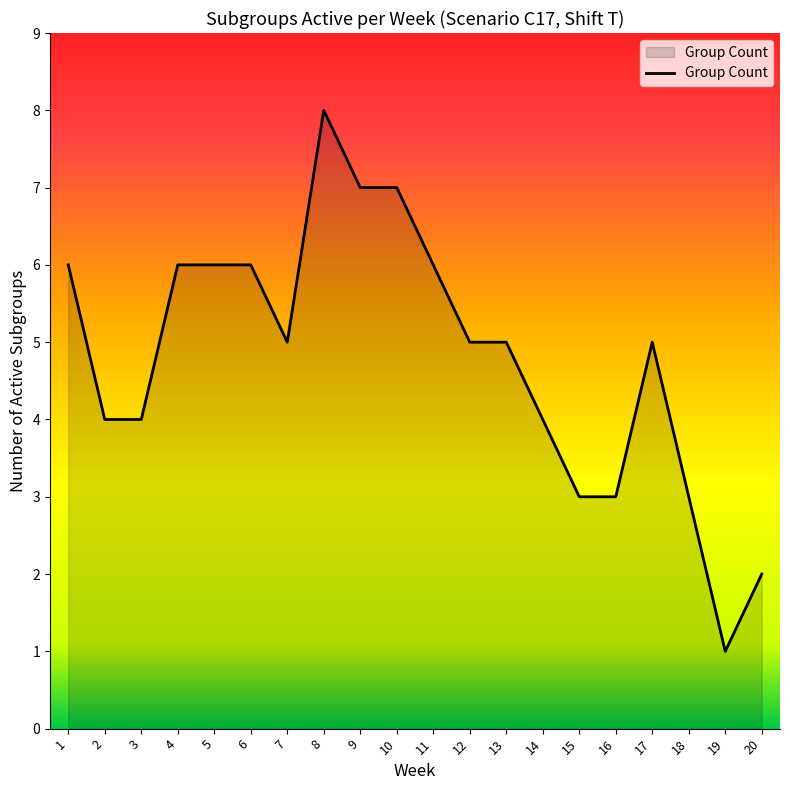

How many distinct data groups are displayed?

1